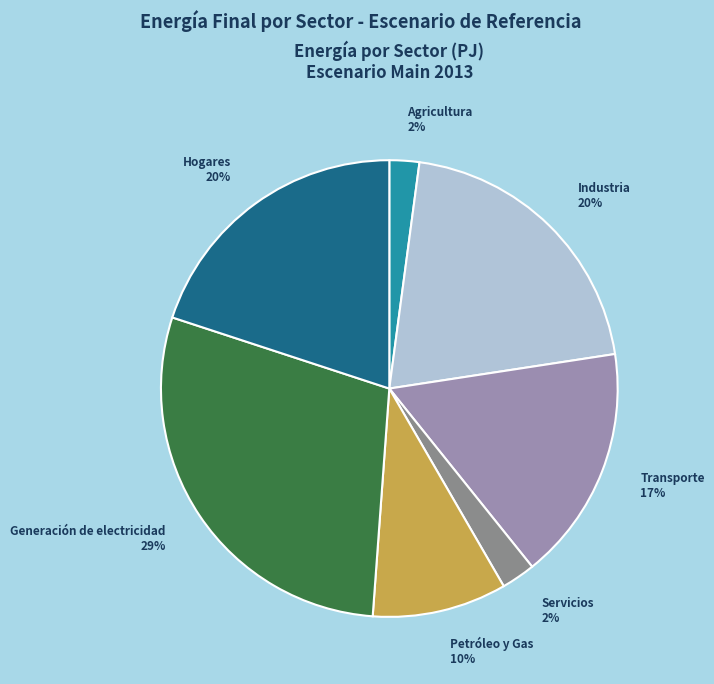

Which slice is the largest?

Generación de electricidad